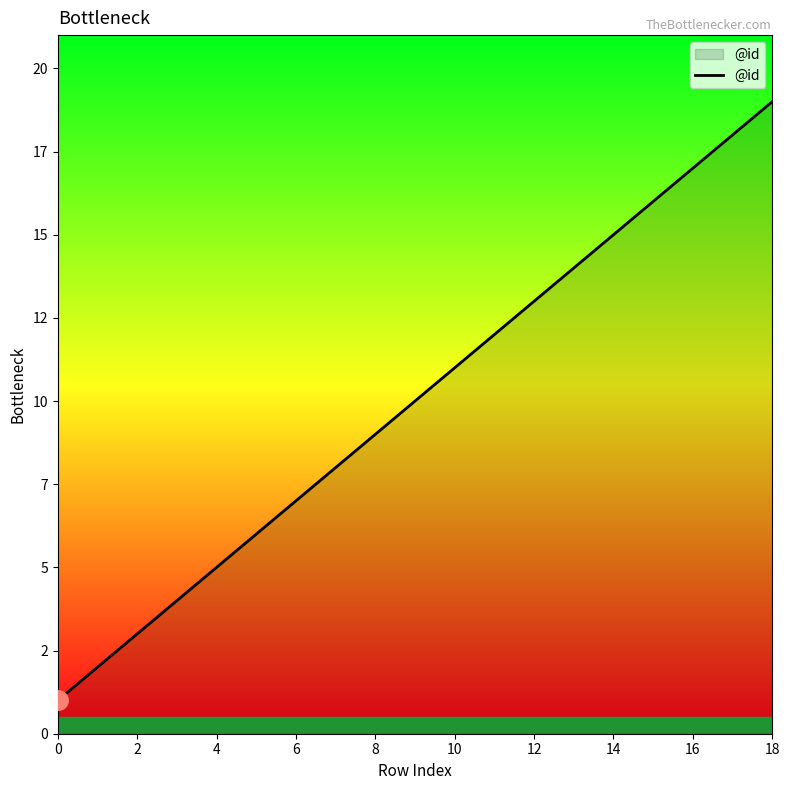

True or false: there are more than 0 points higher than both neighbors.

False